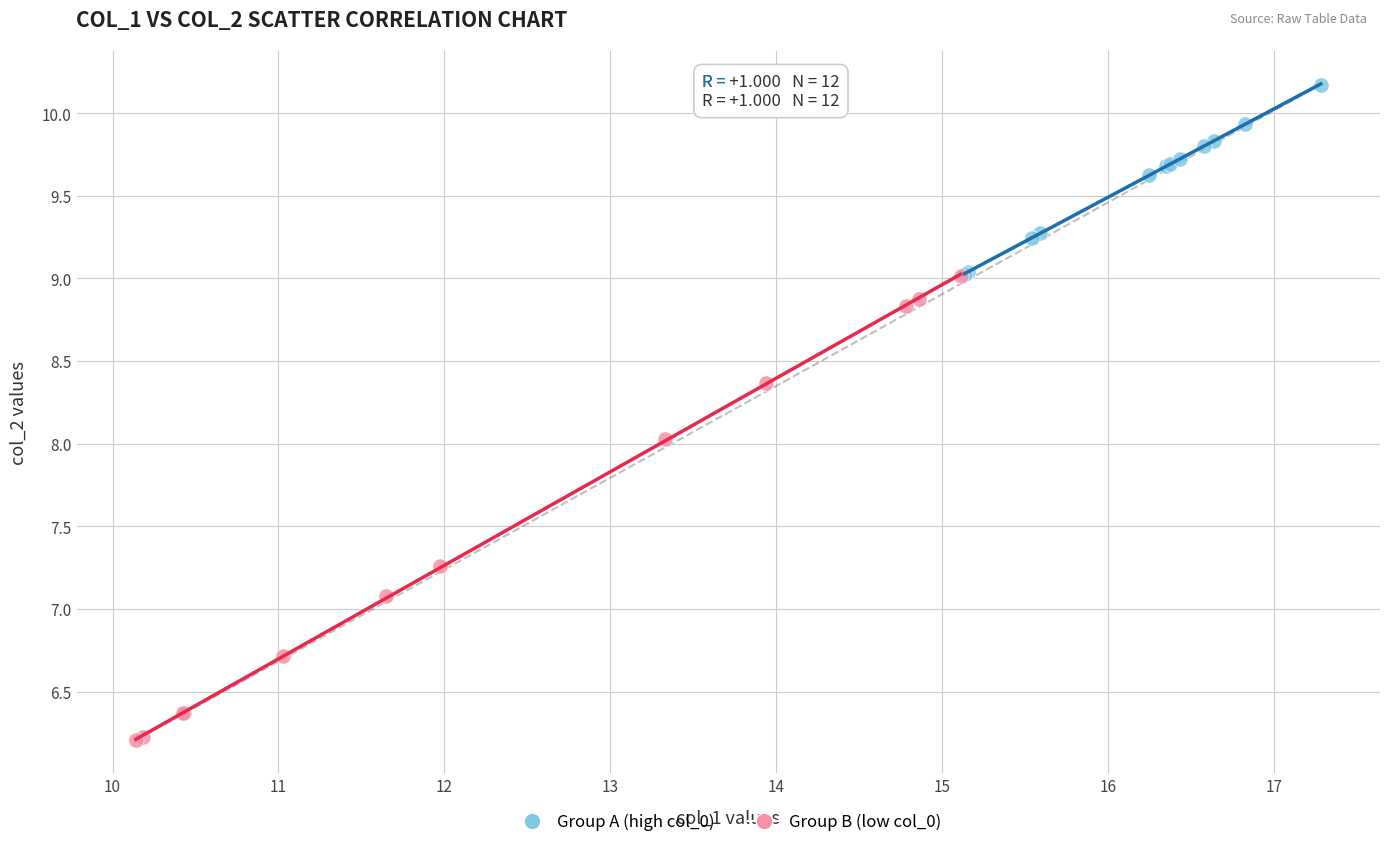

Which series contains the highest Y value?

Group A (high col_0)